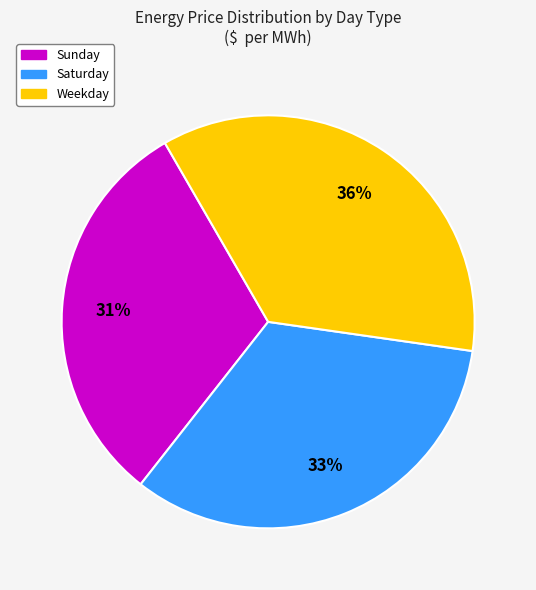

Approximately how many times larger is the value at Sunday compared to Saturday?

0.9